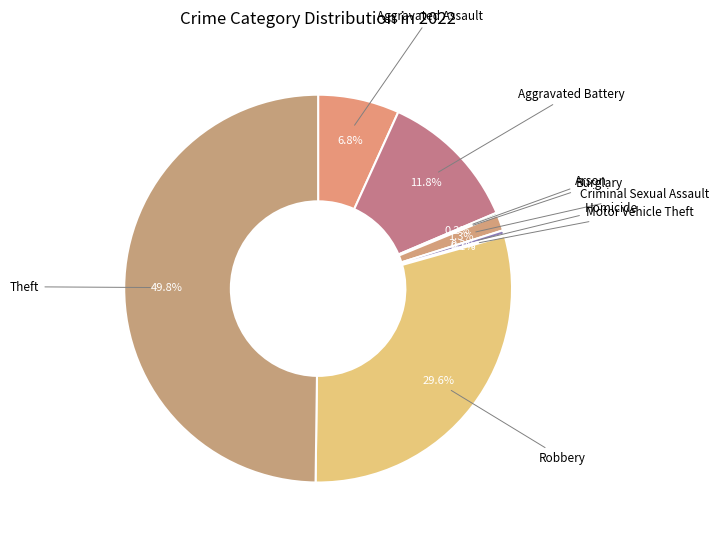

To the nearest percent, what is the average slice percentage?

11%